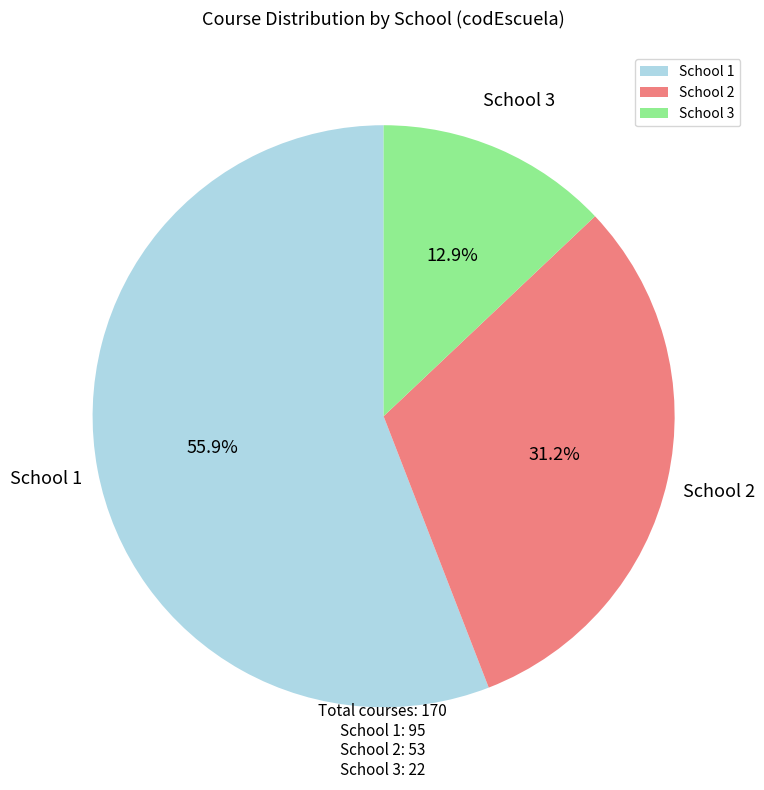

Does School 3 represent more than half of the total?

No